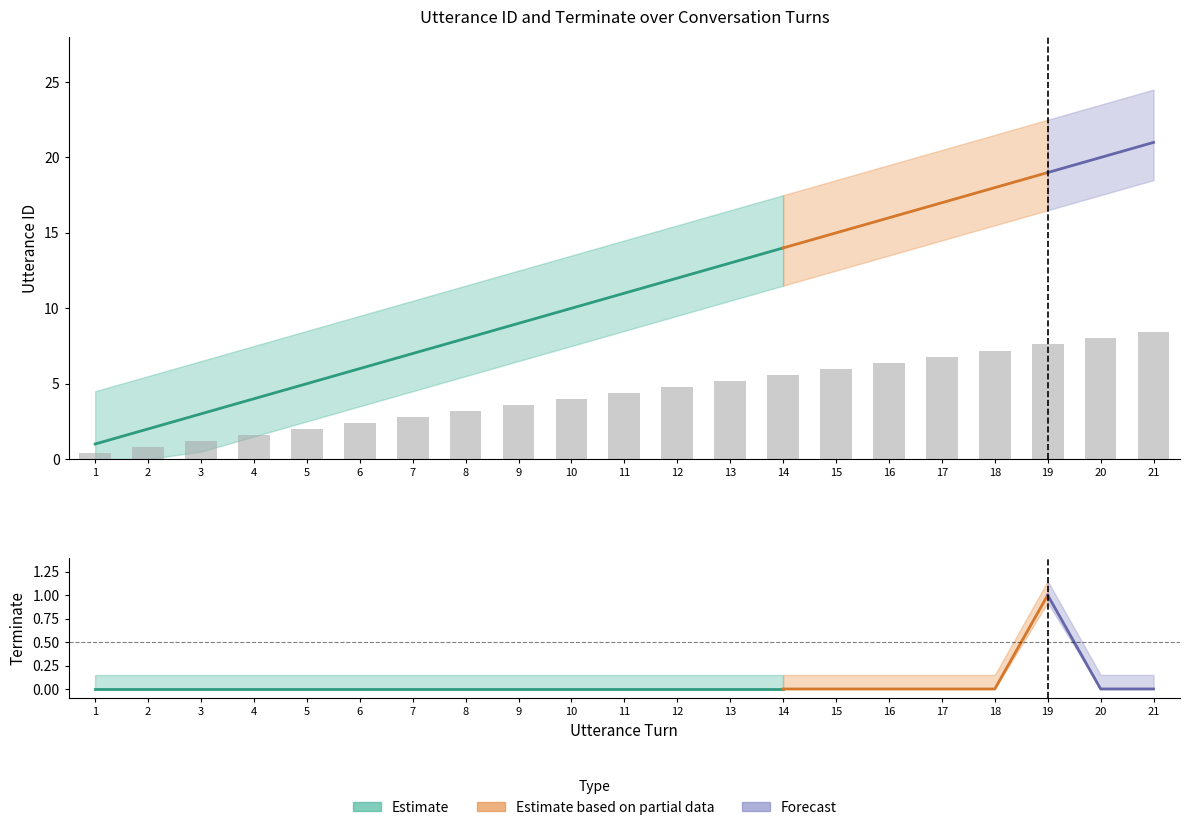

What is the value of the 2nd bar from the left?

0.8